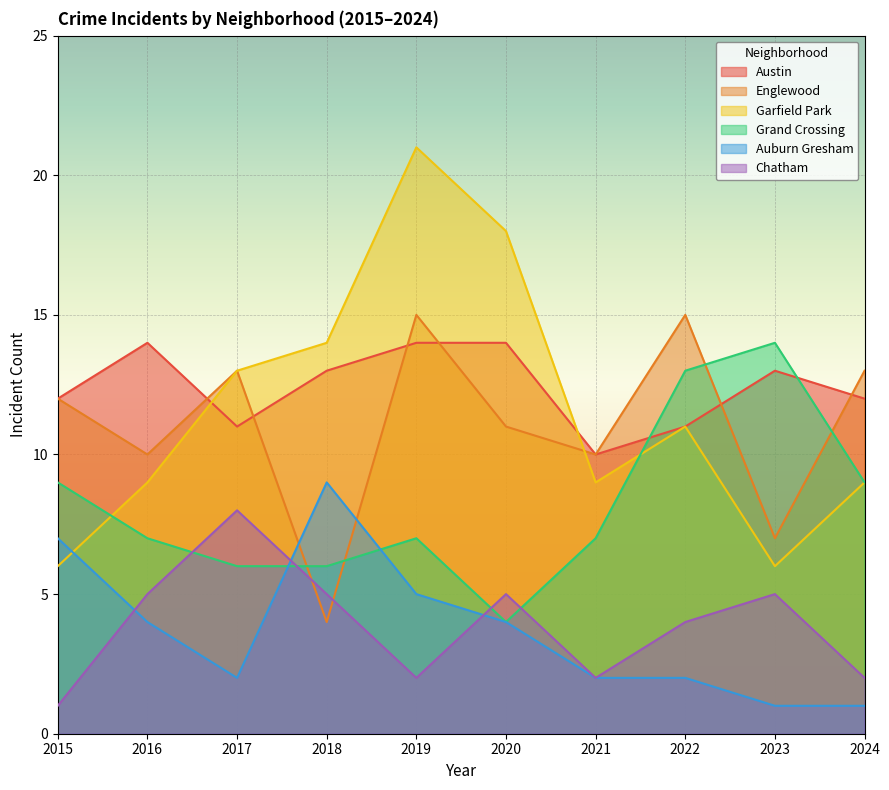

At 2017, list the series in order from largest to smallest.

Englewood, Garfield Park, Austin, Chatham, Grand Crossing, Auburn Gresham